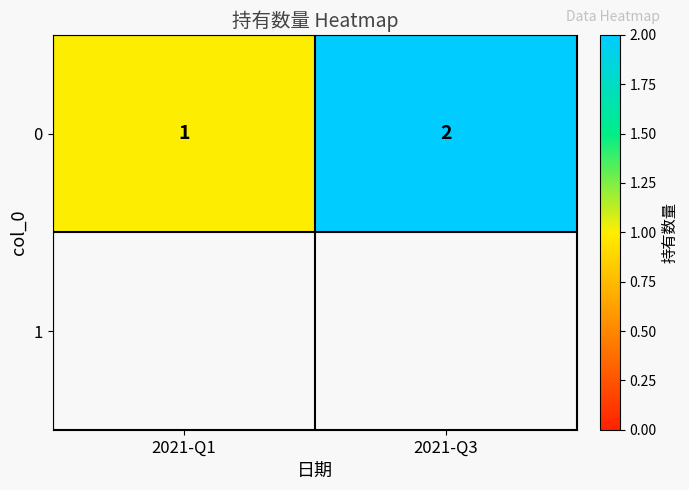

Is it true that the value at 2021-Q1 is 1?

False